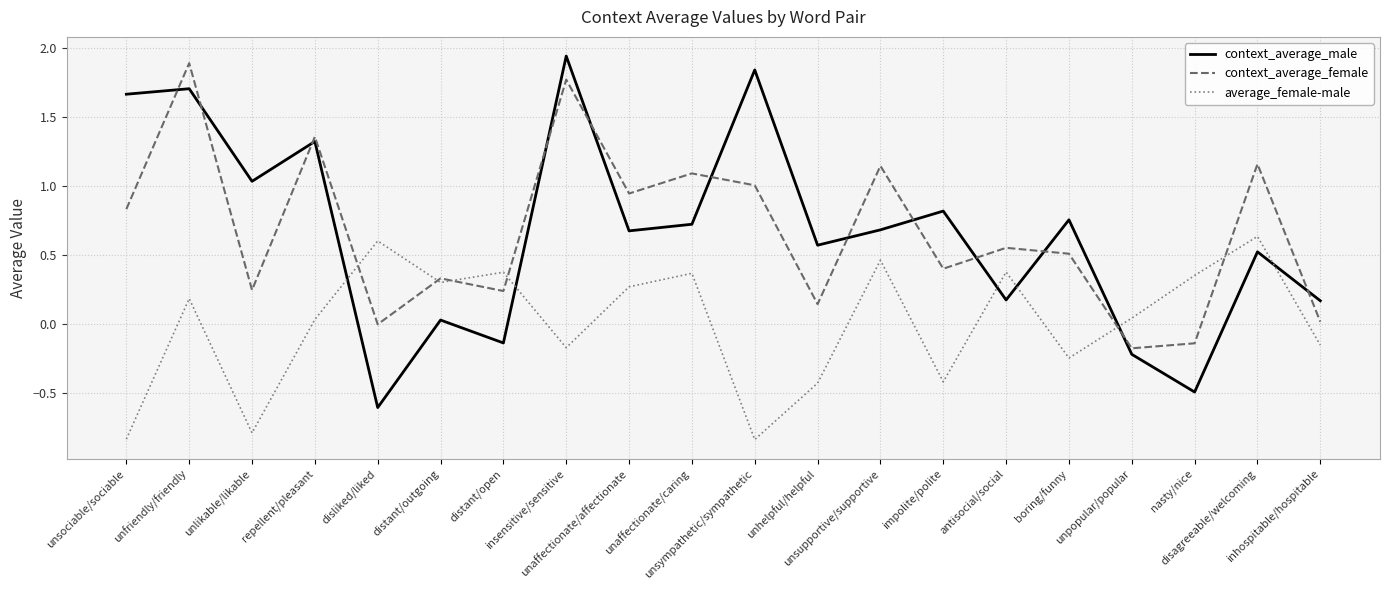

What is the lowest value of the context_average_male series?

-0.6